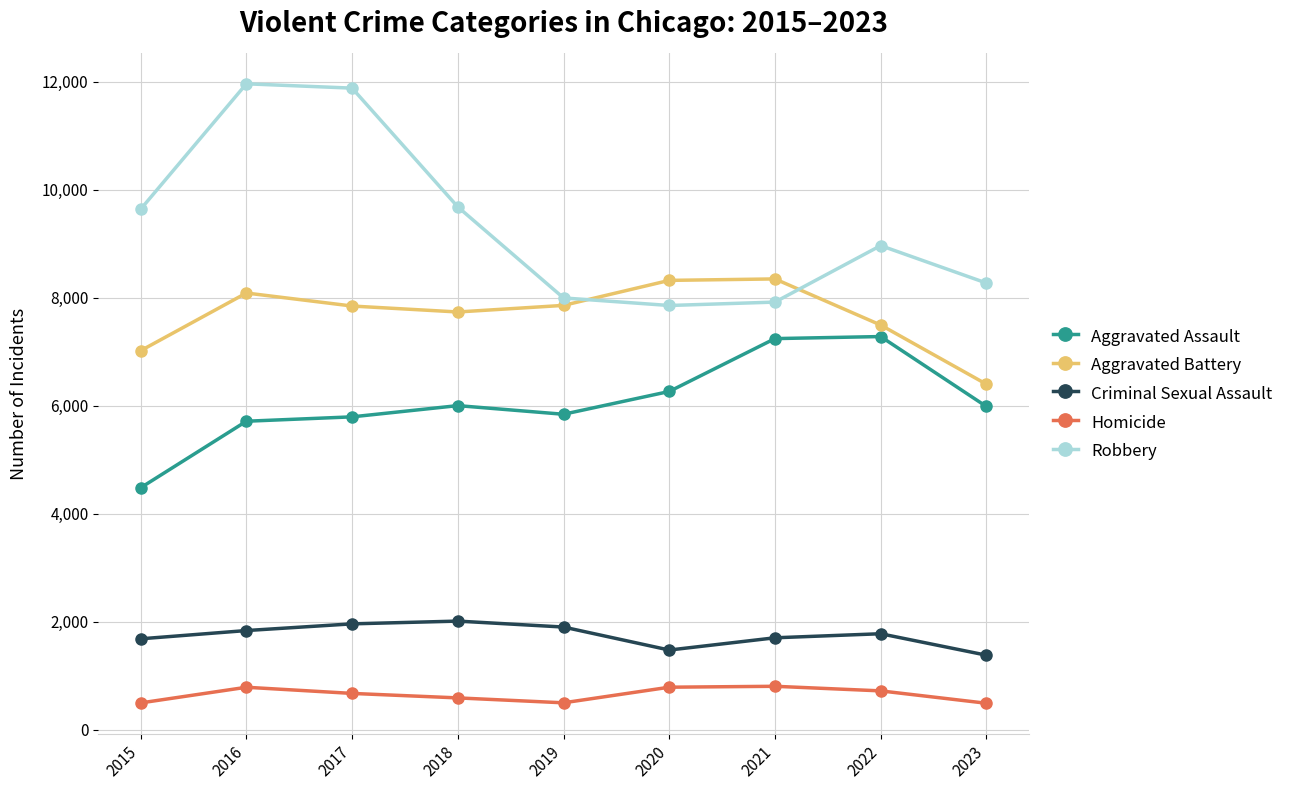

Read the Robbery value at 2018, to the nearest 100.

9700